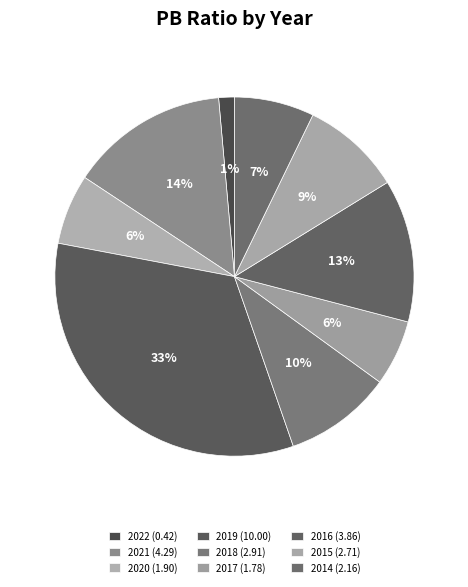

How many segments does this pie chart have?

9